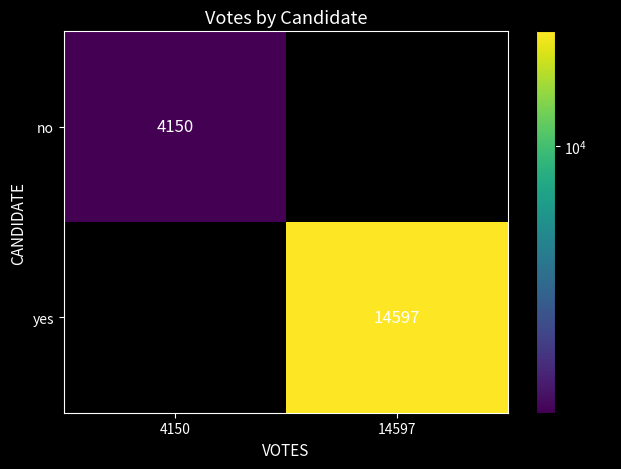

What is the spread (max minus min) of values at 4150?

4150